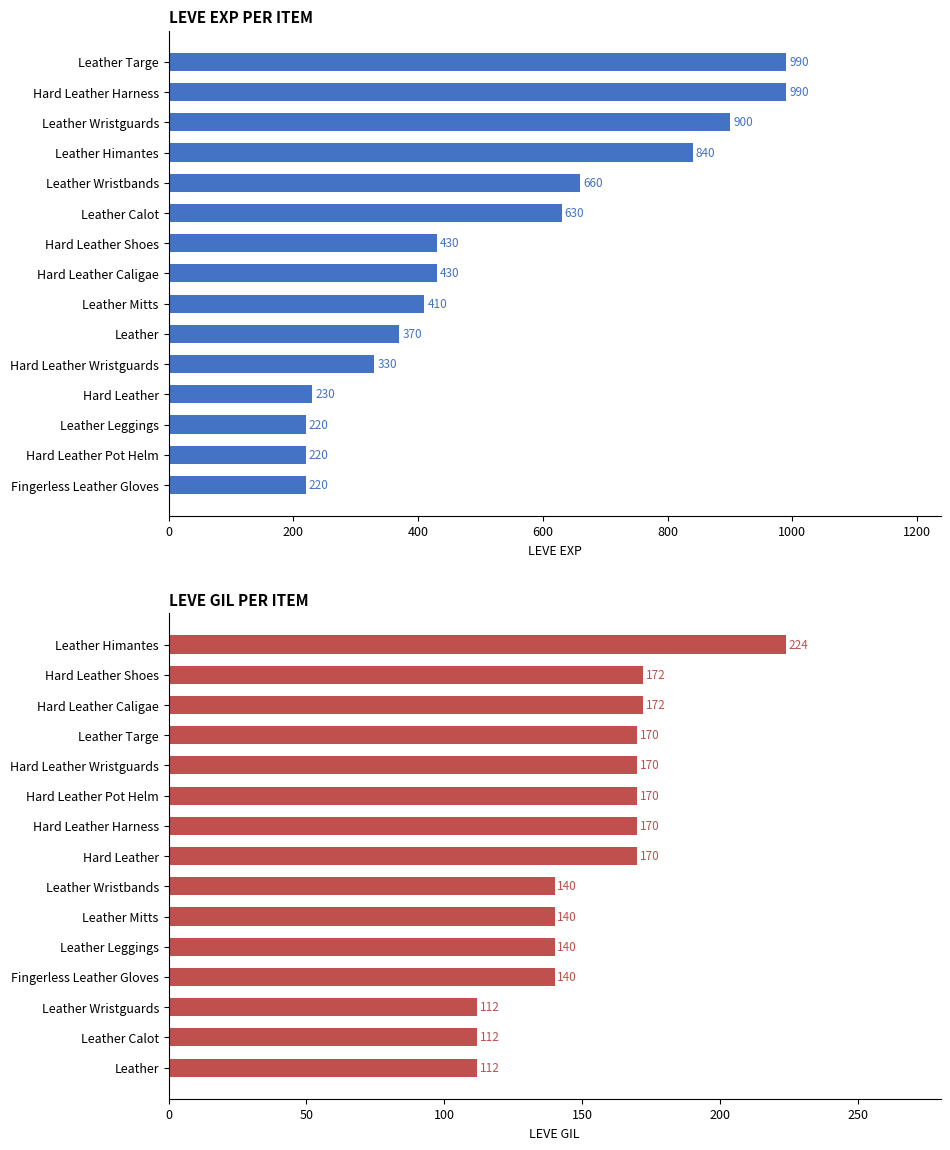

What is the difference between the Leve Gil values at Leather Himantes and Leather?

112